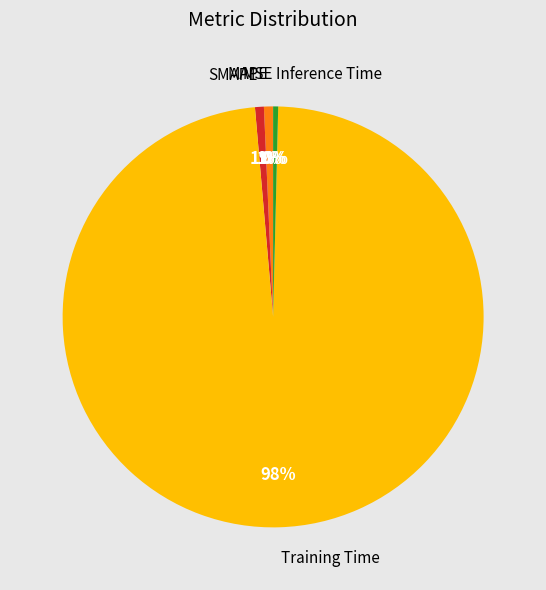

Which category has the biggest portion of the pie?

Training Time